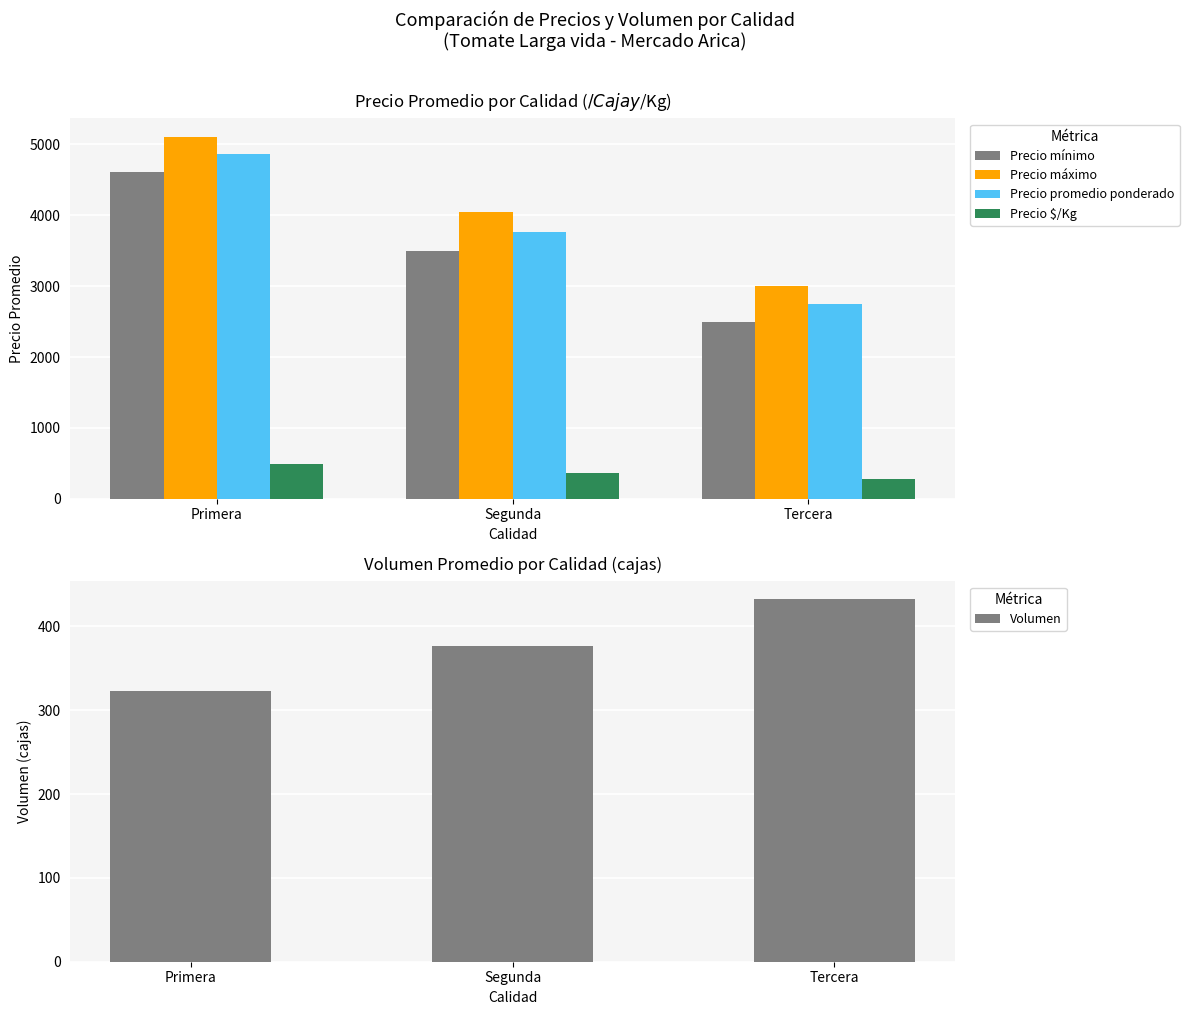

What are all the series names shown in the legend?

Precio mínimo, Precio máximo, Precio promedio ponderado, Precio $/Kg, Volumen